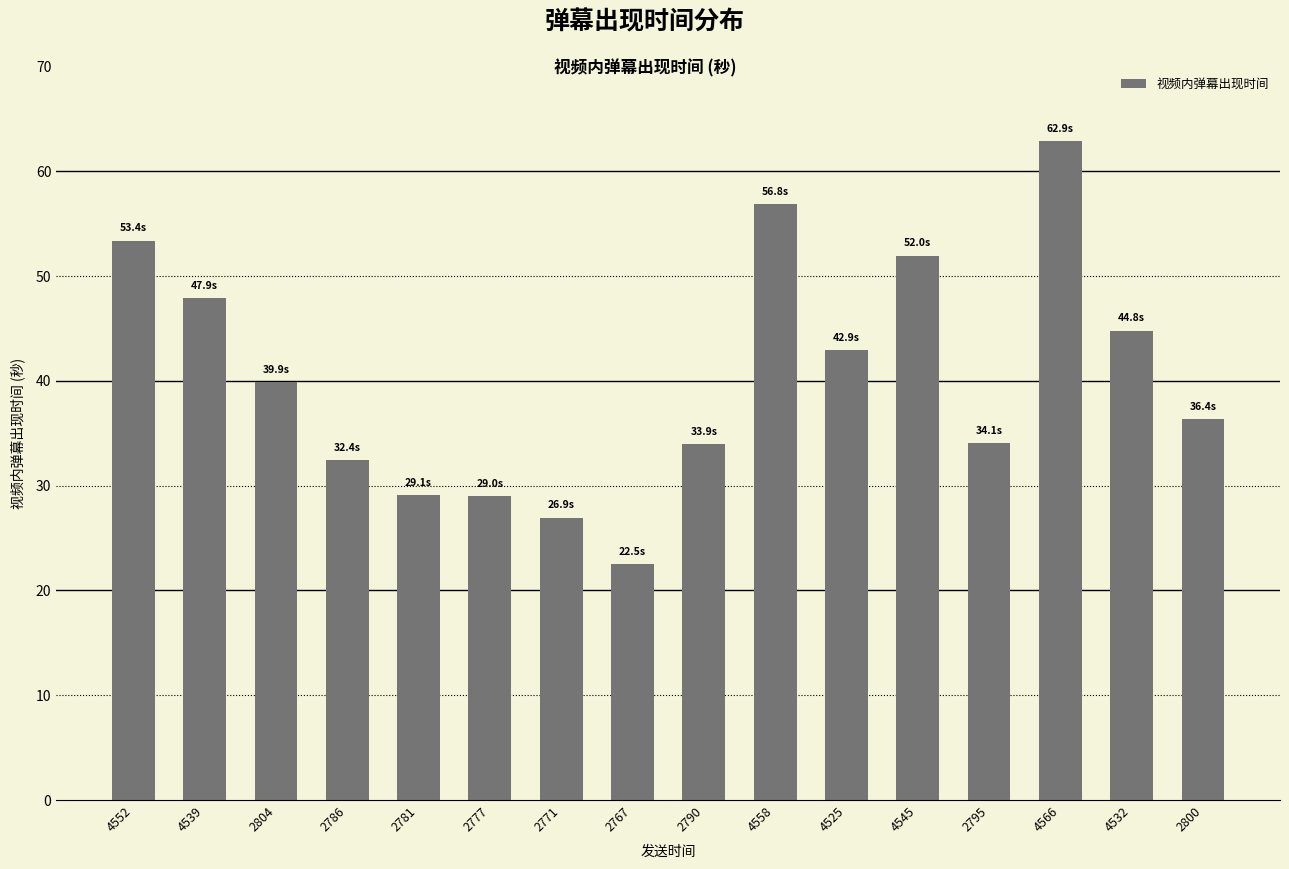

What value does the data have at 4539?

47.9